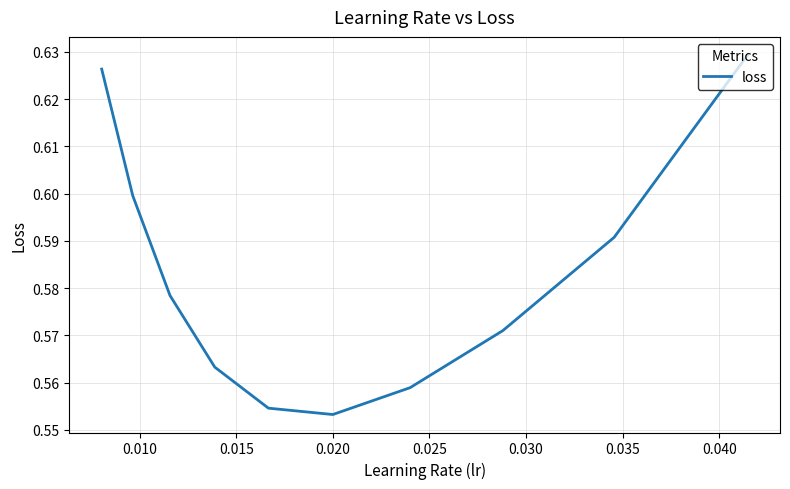

Does the chart have visible grid lines?

Yes